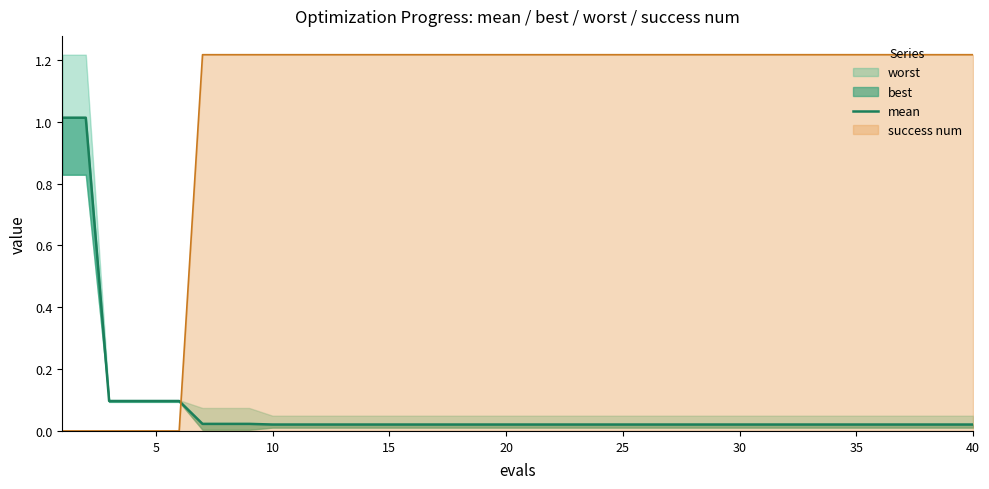

The success num series shows 2.1 at 35. True or false?

False